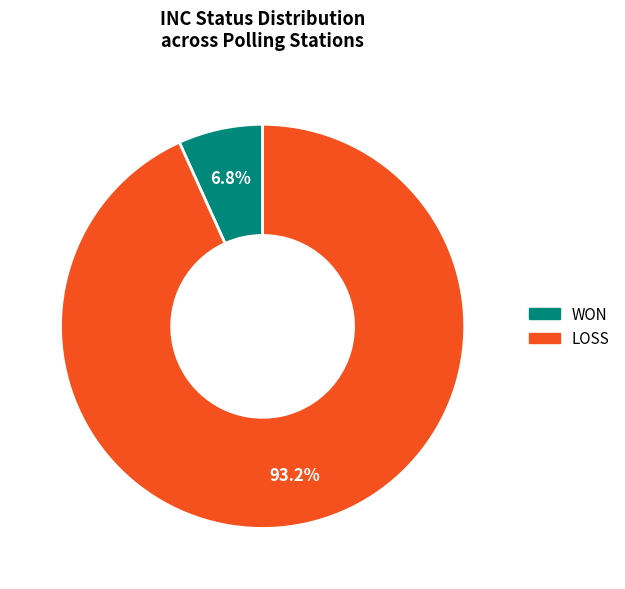

Rank the categories by value from lowest to highest.

WON, LOSS